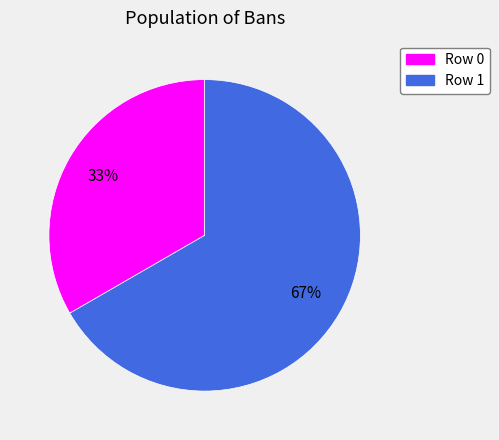

Which slice is the largest?

Row 1